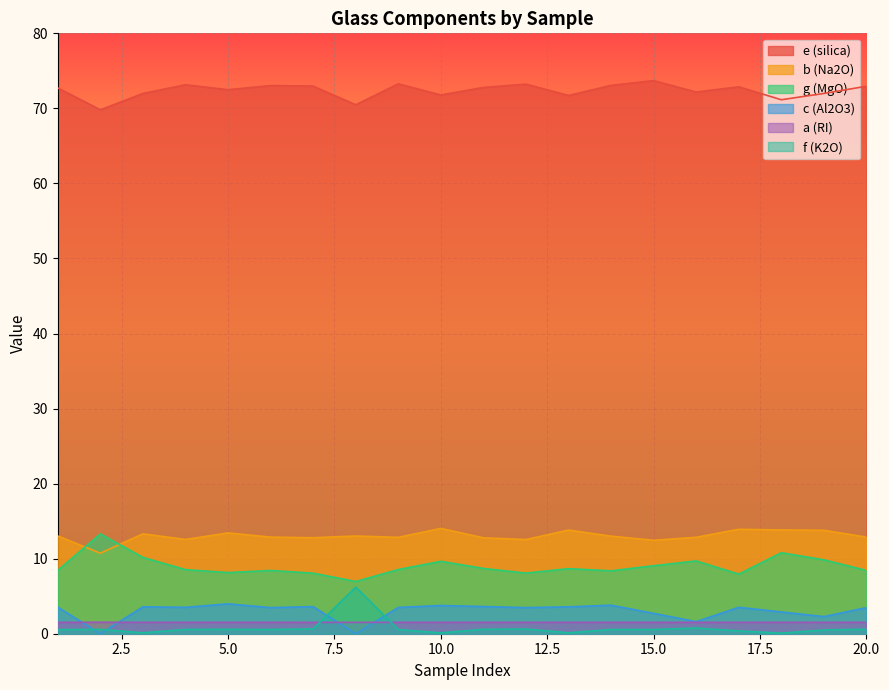

What is the maximum value shown in the chart?

73.7